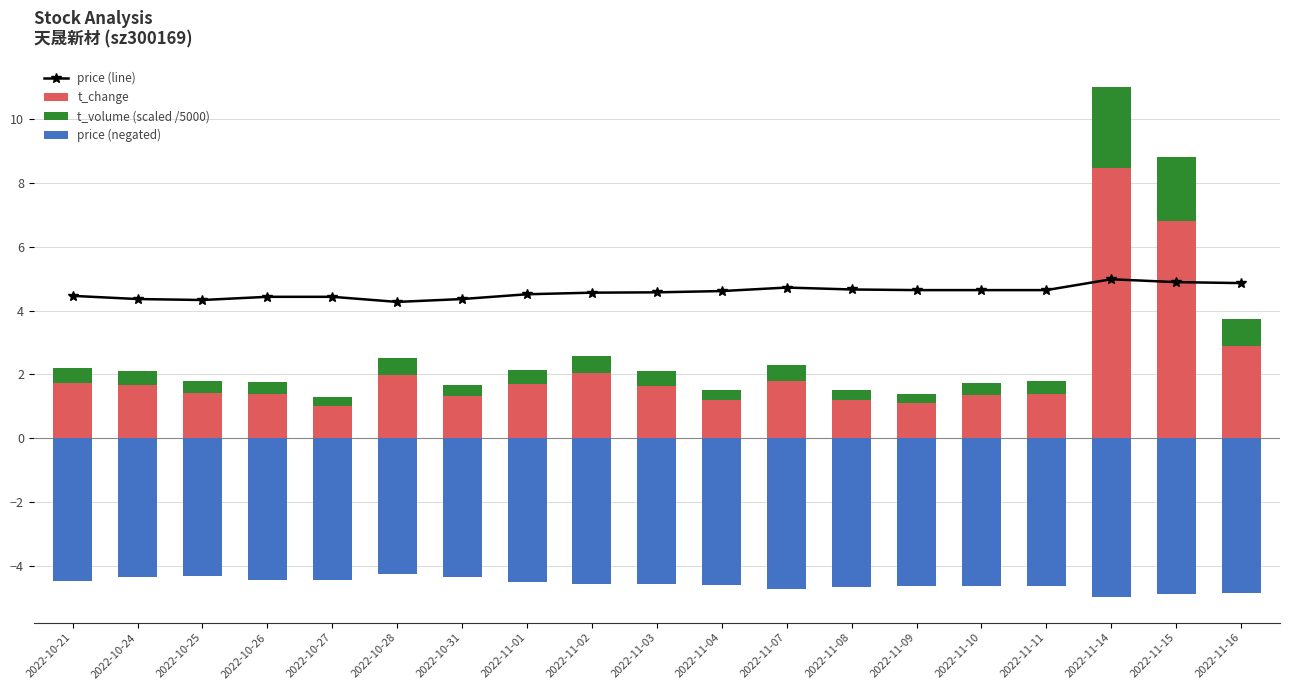

At which label does t_volume (scaled /5000) reach its peak?

2022-11-14